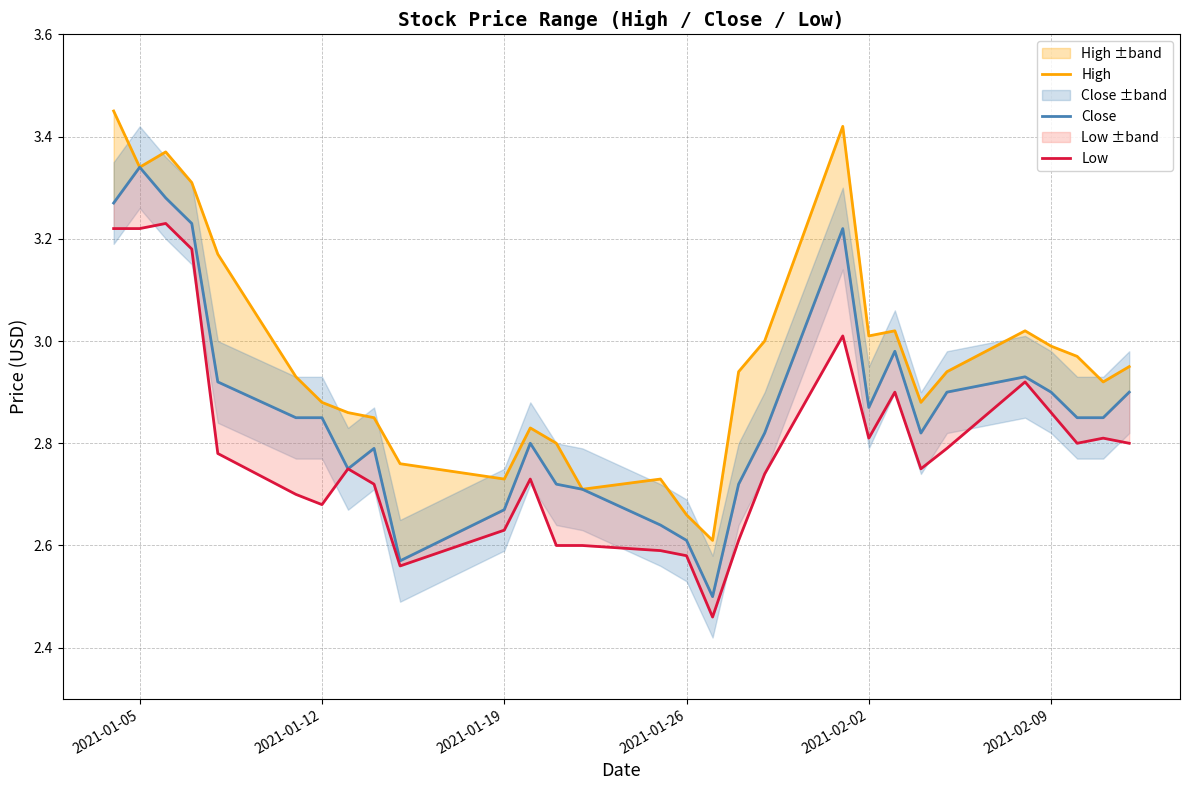

Which series has the widest spread of values?

High